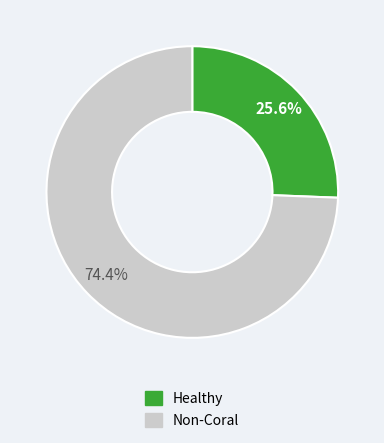

Is there a majority slice in this chart?

Yes